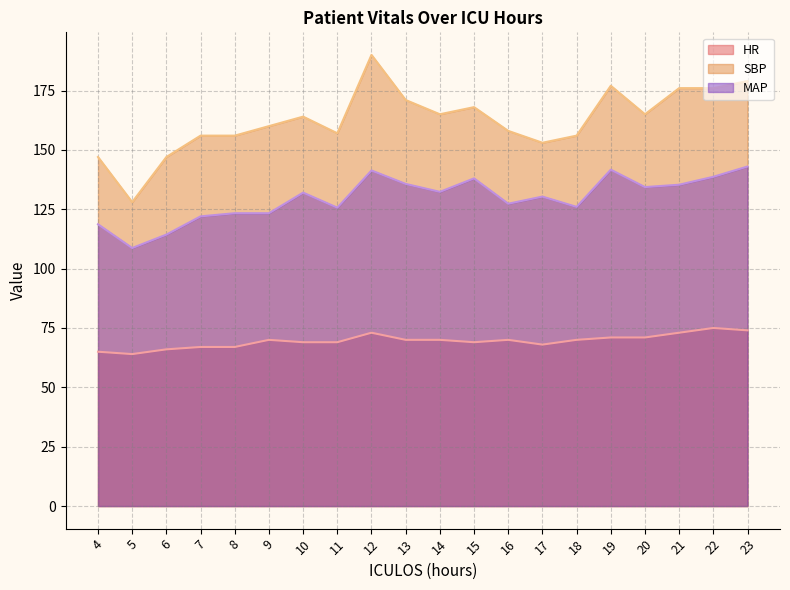

At which label does SBP reach its minimum?

5